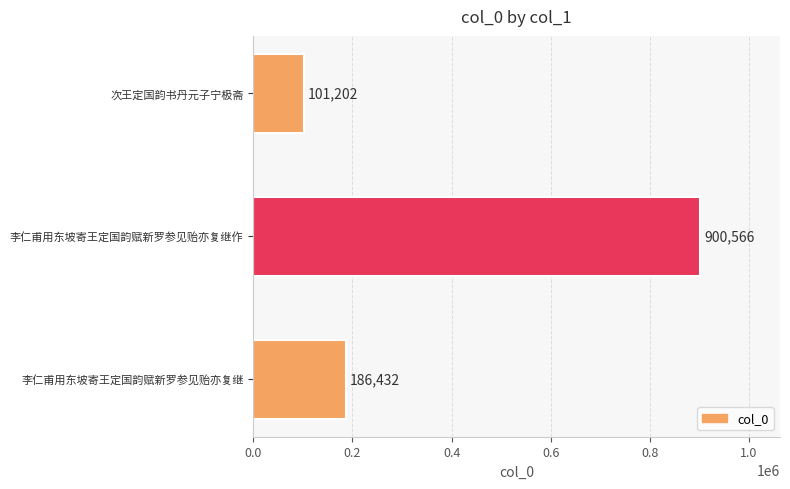

What is the sum of all values?

1188200